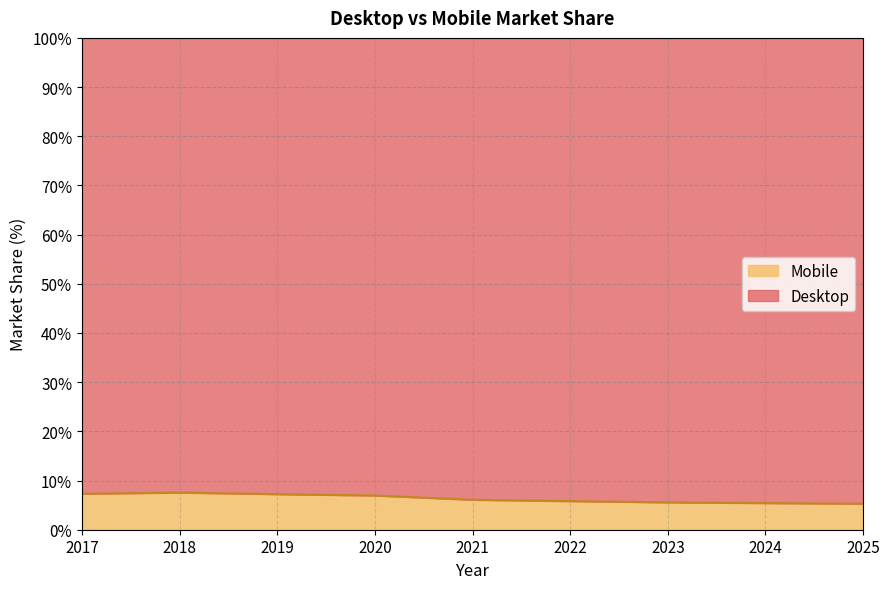

Which label corresponds to the largest value in the chart?

2018